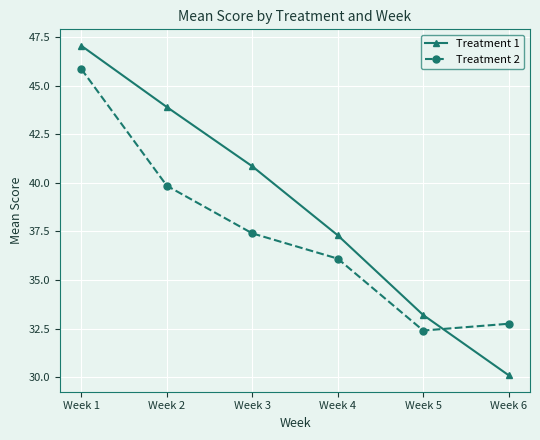

Which series has the largest range (max minus min)?

Treatment 1